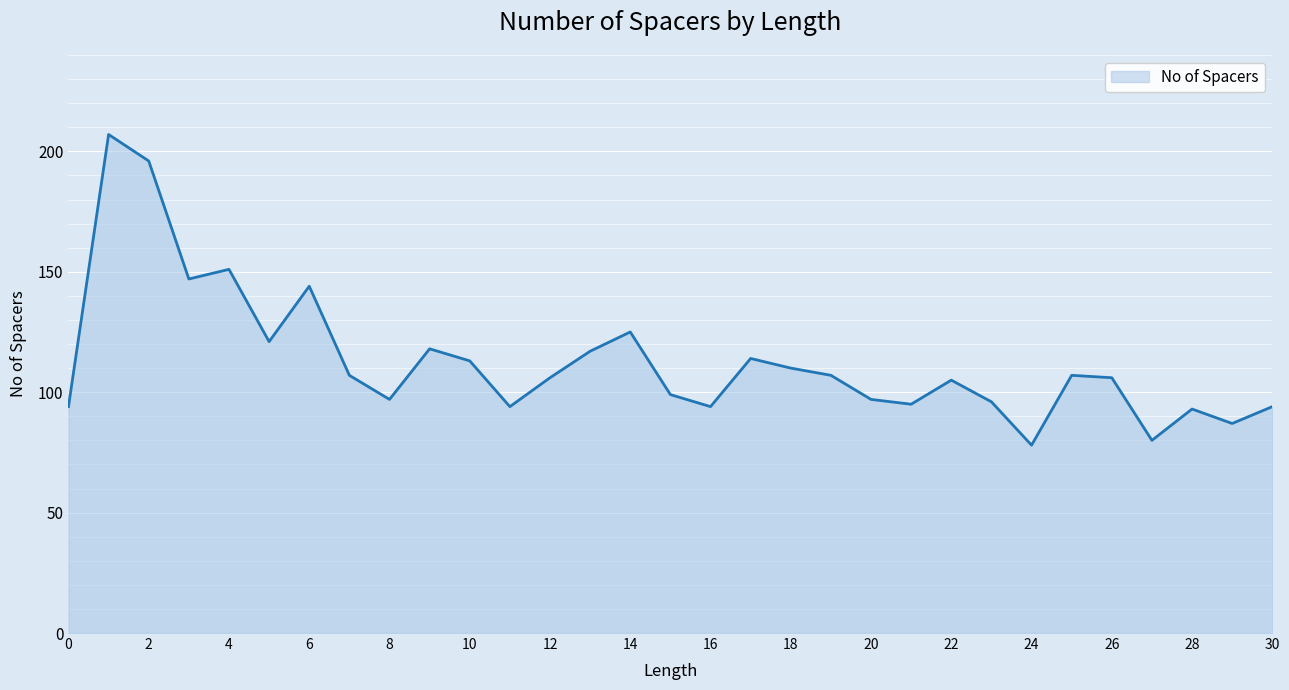

Approximately how many times larger is the value at 18 compared to 10?

1.0